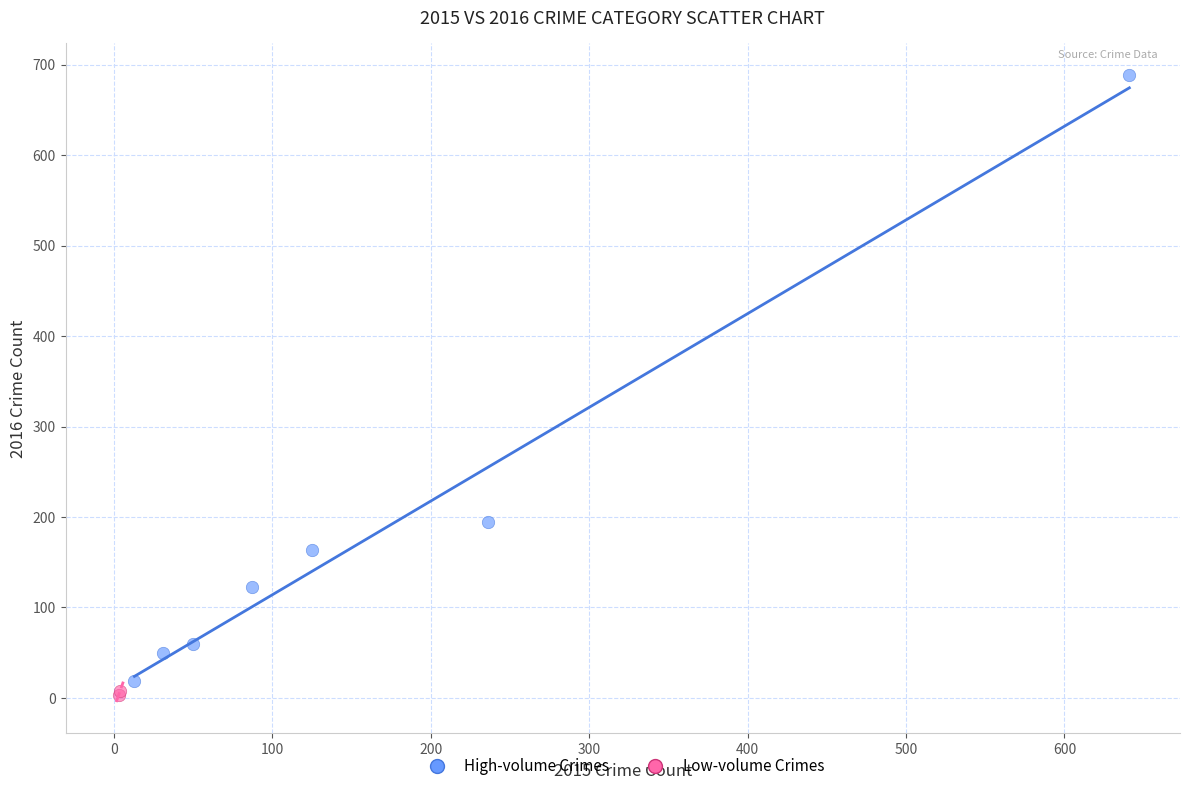

What are all the series names shown in the legend?

High-volume Crimes, Low-volume Crimes